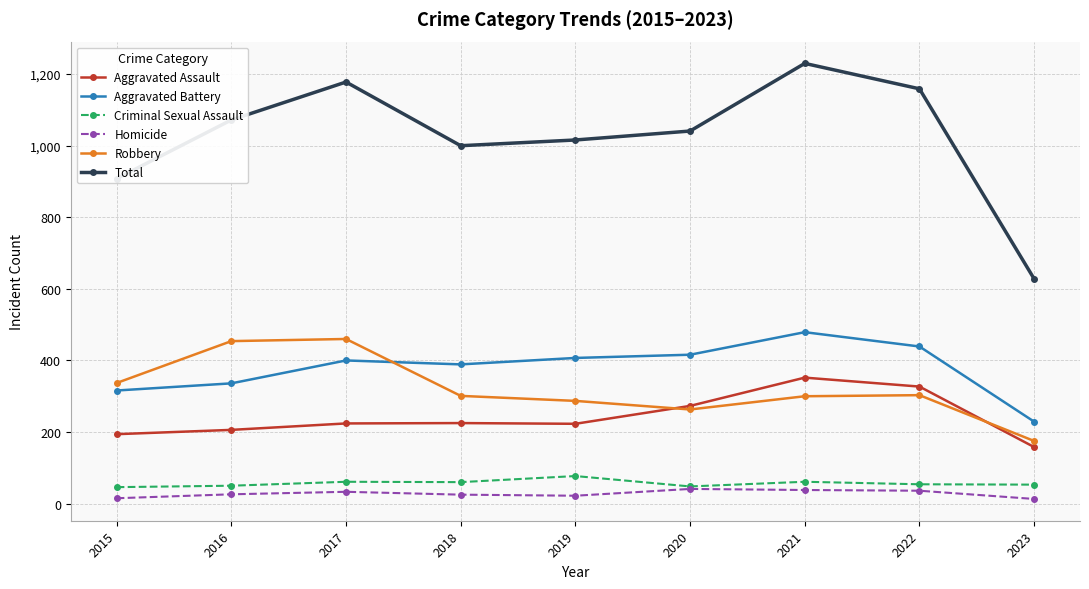

What is the difference between the maximum and minimum values in the Aggravated Battery series?

250